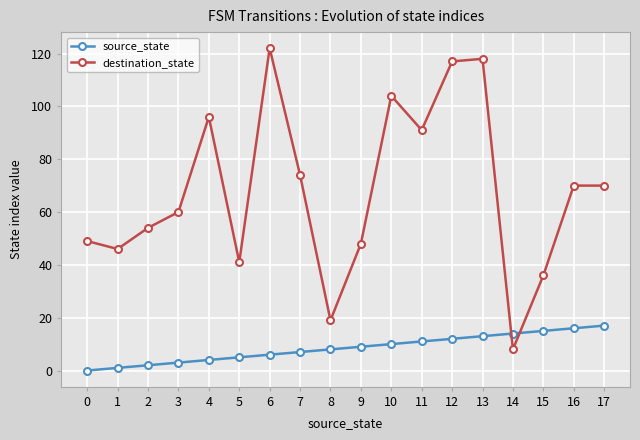

Reading left to right, list all the values displayed in this chart.

source_state: 0=0	1=1	2=2	3=3	4=4	5=5	6=6	7=7	8=8	9=9	10=10	11=11	12=12	13=13	14=14	15=15	16=16	17=17
destination_state: 0=49	1=46	2=54	3=60	4=96	5=41	6=122	7=74	8=19	9=48	10=104	11=91	12=117	13=118	14=8	15=36	16=70	17=70